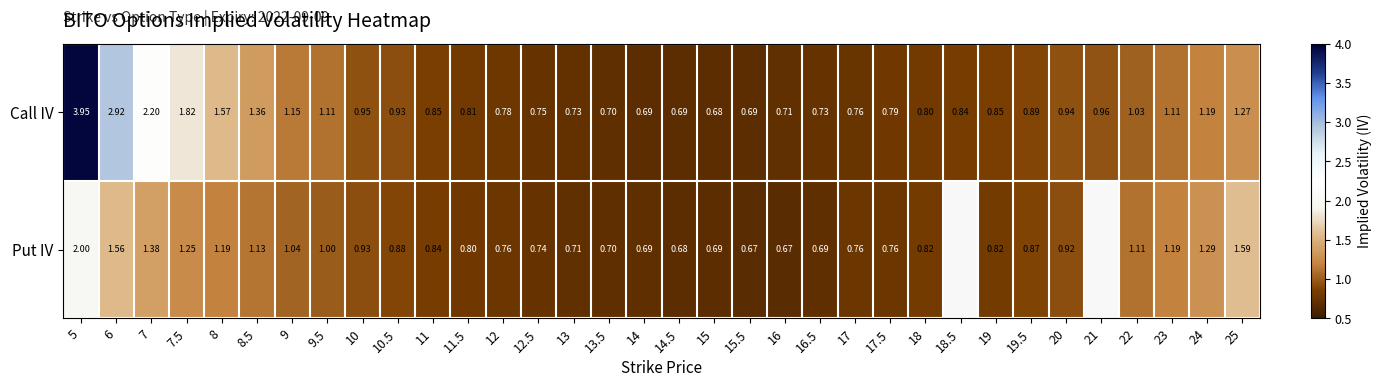

Which category has the lowest value across all series?

15.5